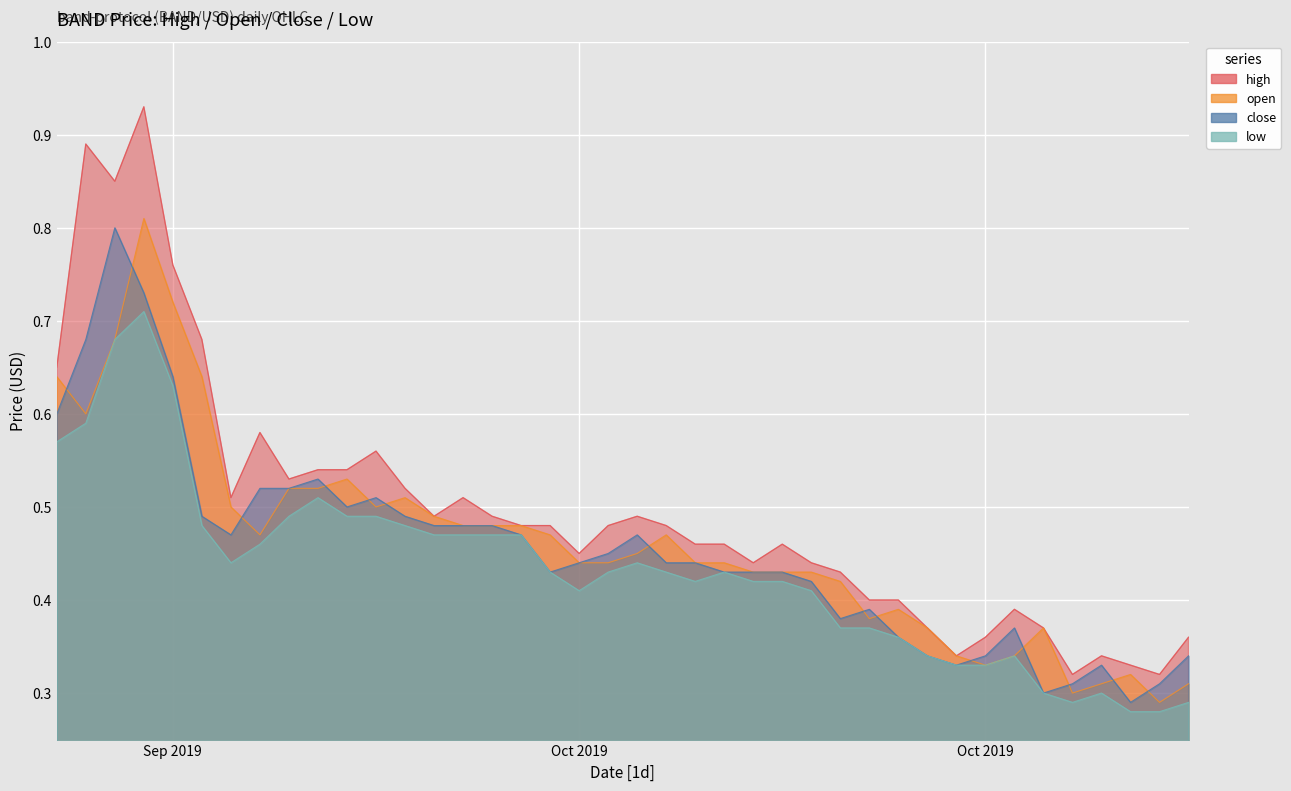

What are all the series names shown in the legend?

high, open, close, low